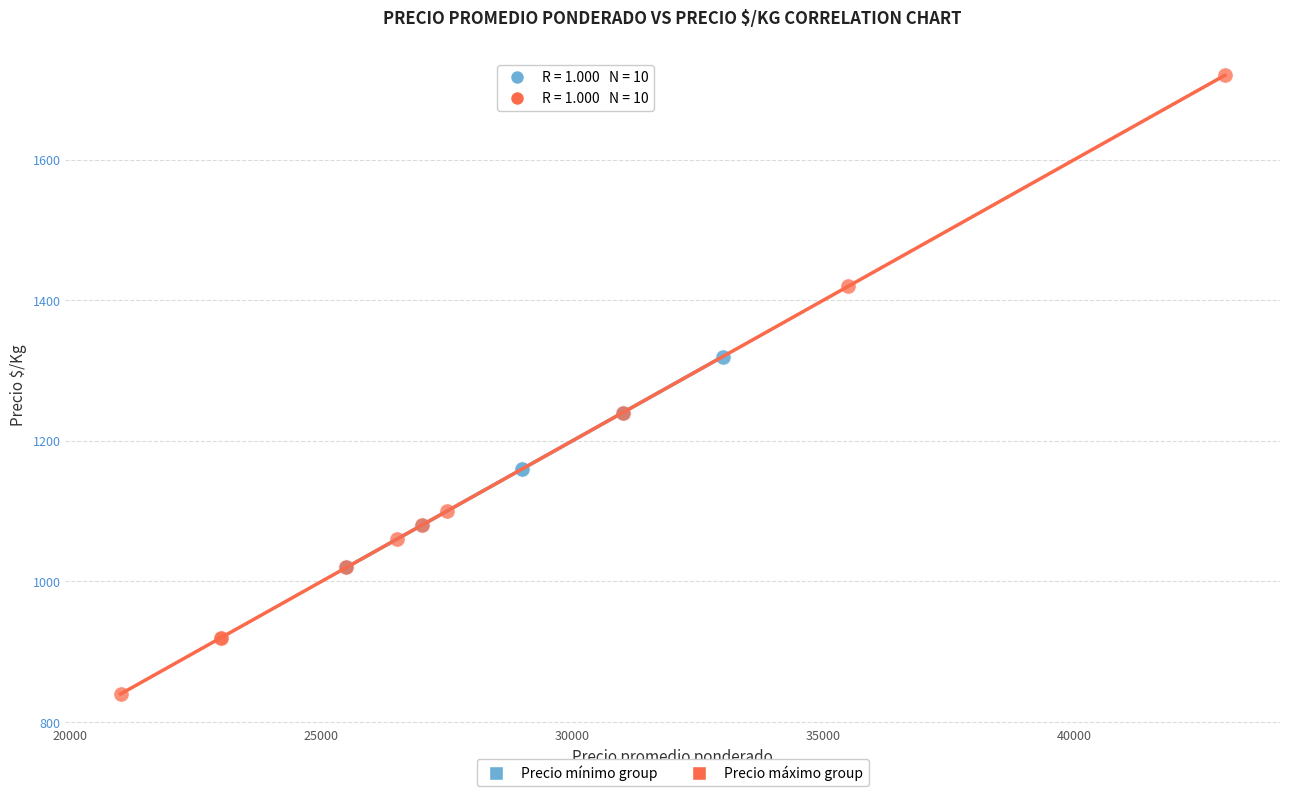

Which series contains the highest Y value?

Precio máximo group